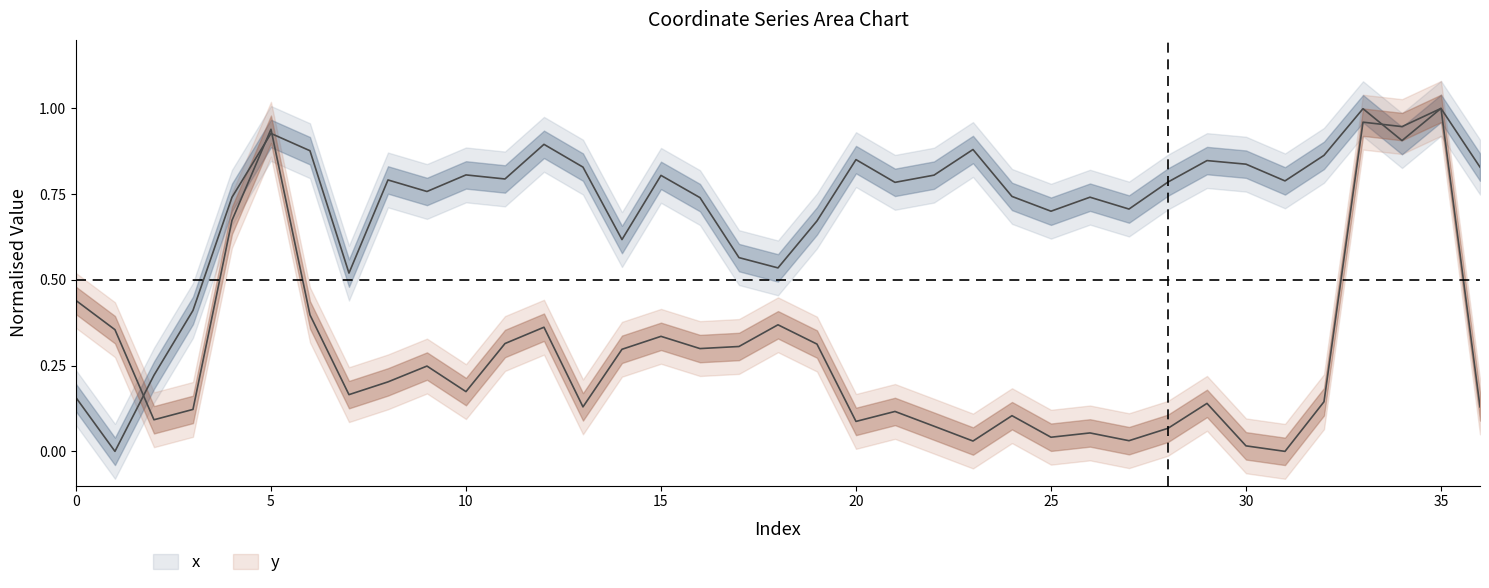

Reading left to right, list all the values displayed in this chart.

x: 0=0.2	1=0.0	2=0.2	3=0.4	4=0.7	5=0.9	6=0.9	7=0.5	8=0.8	9=0.8	10=0.8	11=0.8	12=0.9	13=0.8	14=0.6	15=0.8	16=0.7	17=0.6	18=0.5	19=0.7	20=0.9	21=0.8	22=0.8	23=0.9	24=0.7	25=0.7	26=0.7	27=0.7	28=0.8	29=0.8	30=0.8	31=0.8	32=0.9	33=1.0	34=0.9	35=1.0	36=0.8
y: 0=0.4	1=0.4	2=0.1	3=0.1	4=0.7	5=0.9	6=0.4	7=0.2	8=0.2	9=0.2	10=0.2	11=0.3	12=0.4	13=0.1	14=0.3	15=0.3	16=0.3	17=0.3	18=0.4	19=0.3	20=0.1	21=0.1	22=0.1	23=0.0	24=0.1	25=0.0	26=0.1	27=0.0	28=0.1	29=0.1	30=0.0	31=0.0	32=0.1	33=1.0	34=0.9	35=1.0	36=0.1